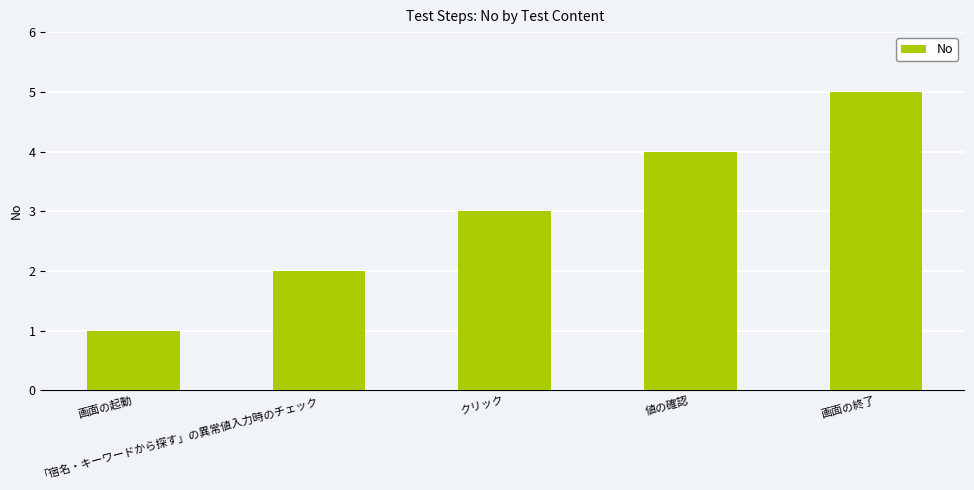

The value at クリック is 5. True or false?

False